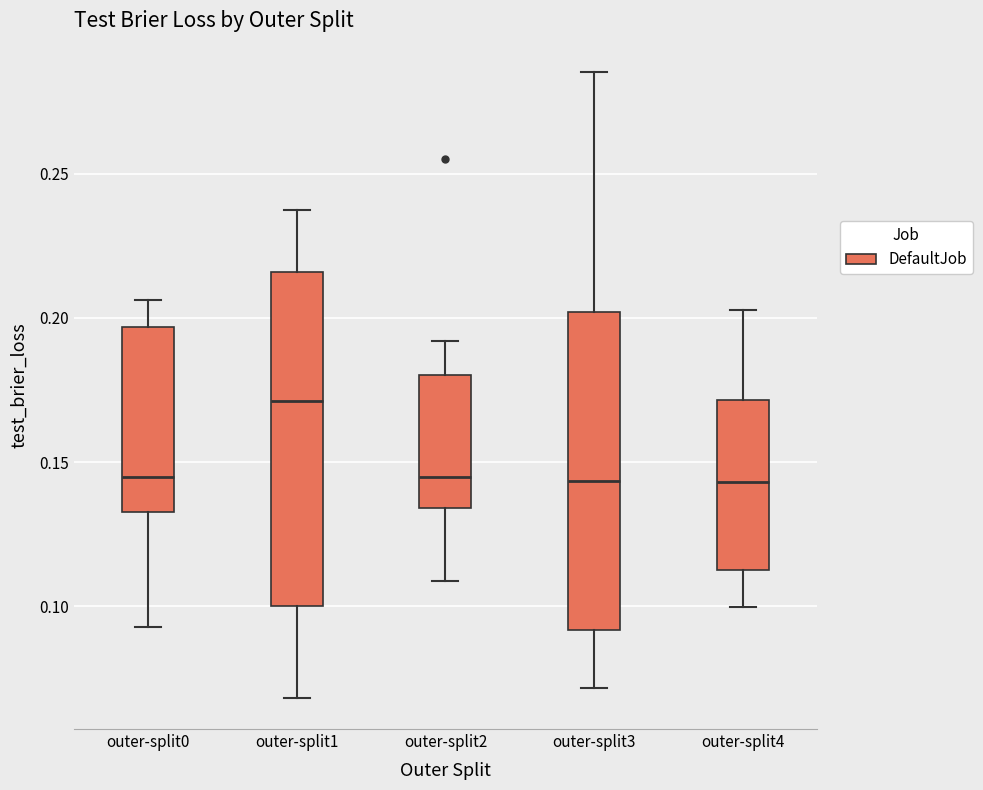

Where does the lower whisker of the box for outer-split3 end on the y-axis? The values are not printed on the chart, so give them approximately, as read against the axis.

0.070